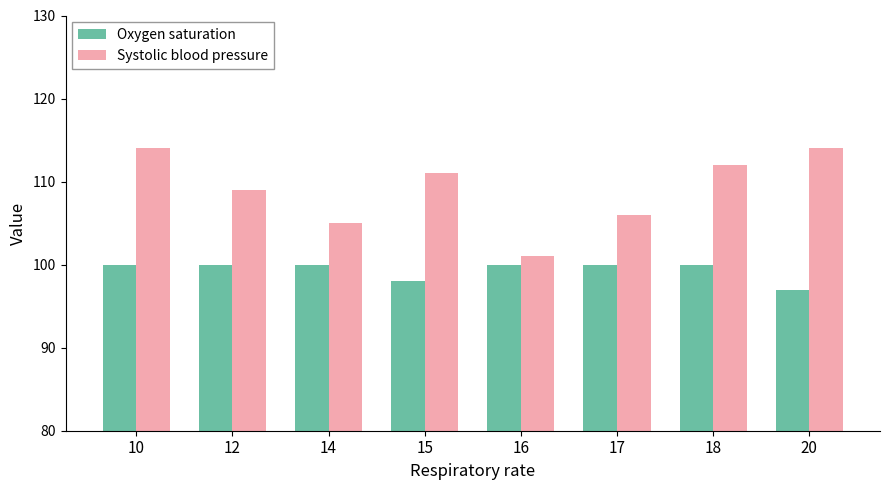

True or false: Oxygen saturation has a value of 100 at 16.

True